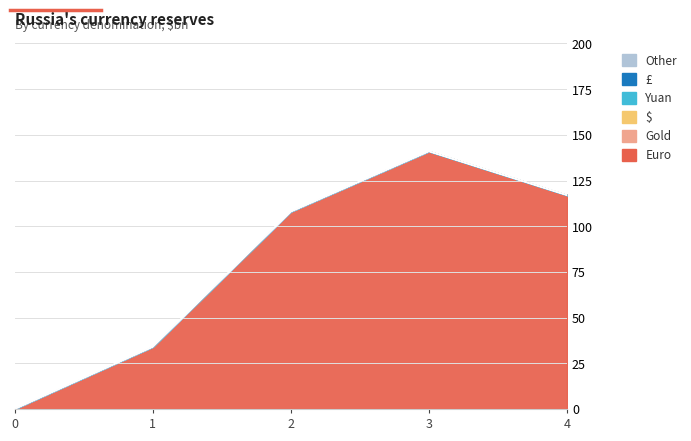

How many lines are shown in the chart?

6